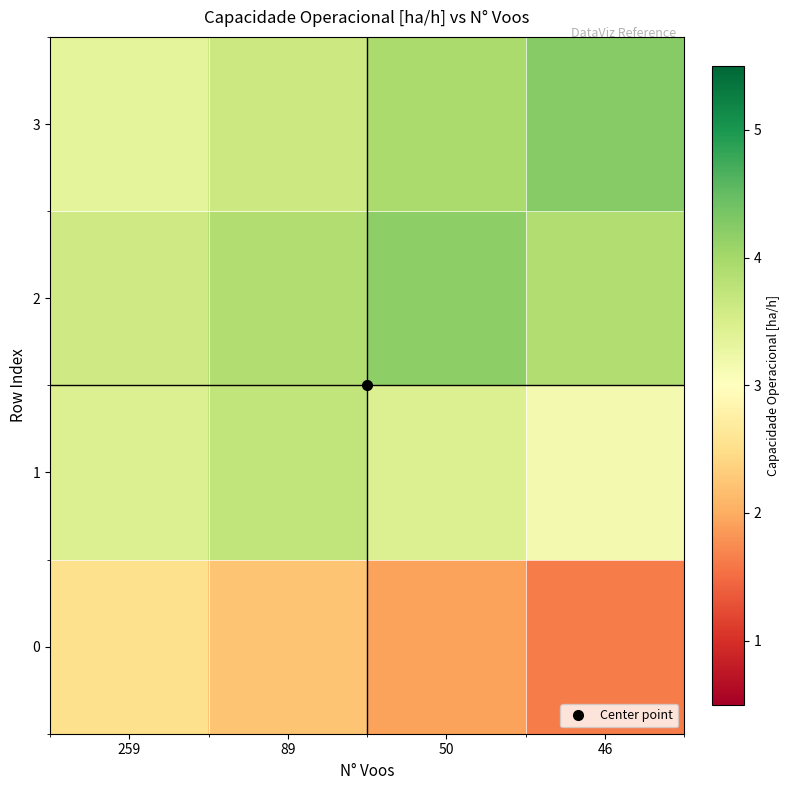

Between 50 and 89, which is larger?

89